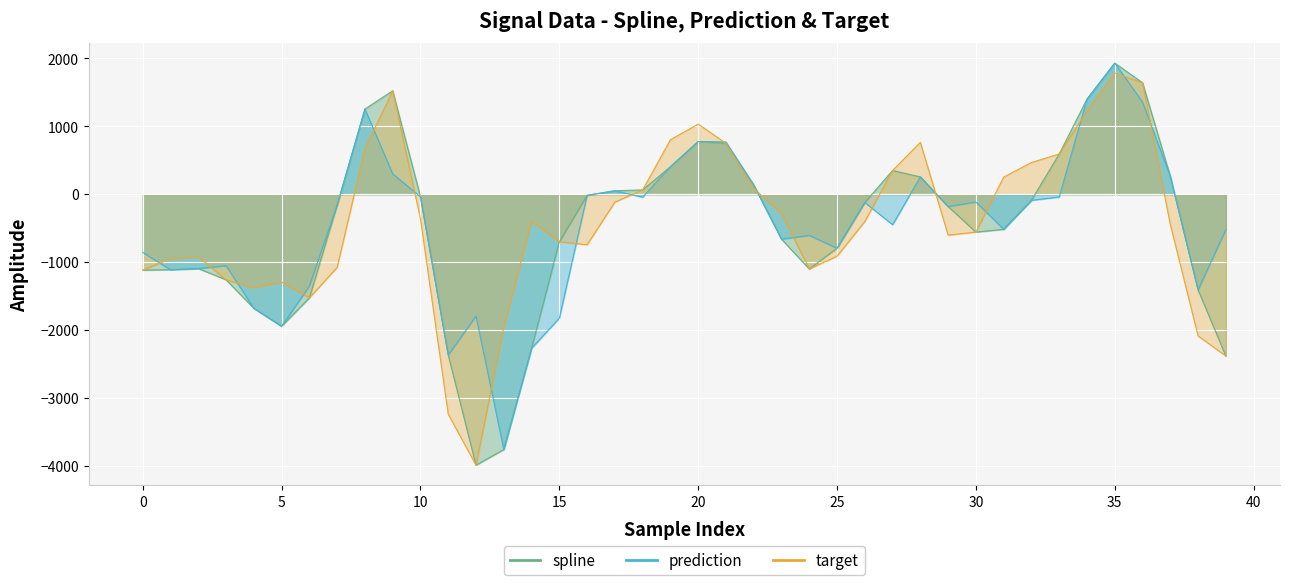

Where do target and spline first cross each other?

22 and 23